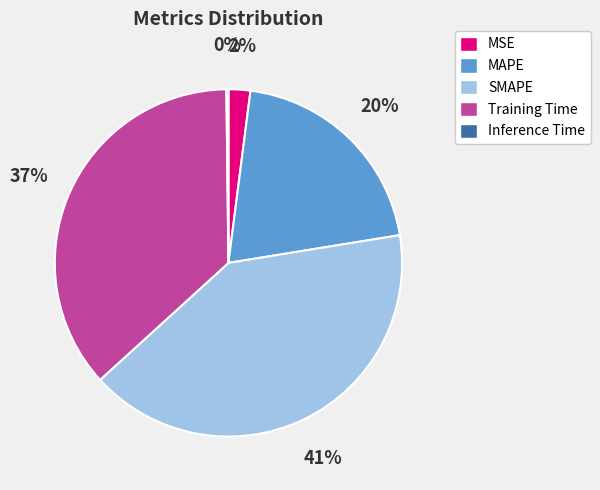

Does Training Time represent more than half of the total?

No